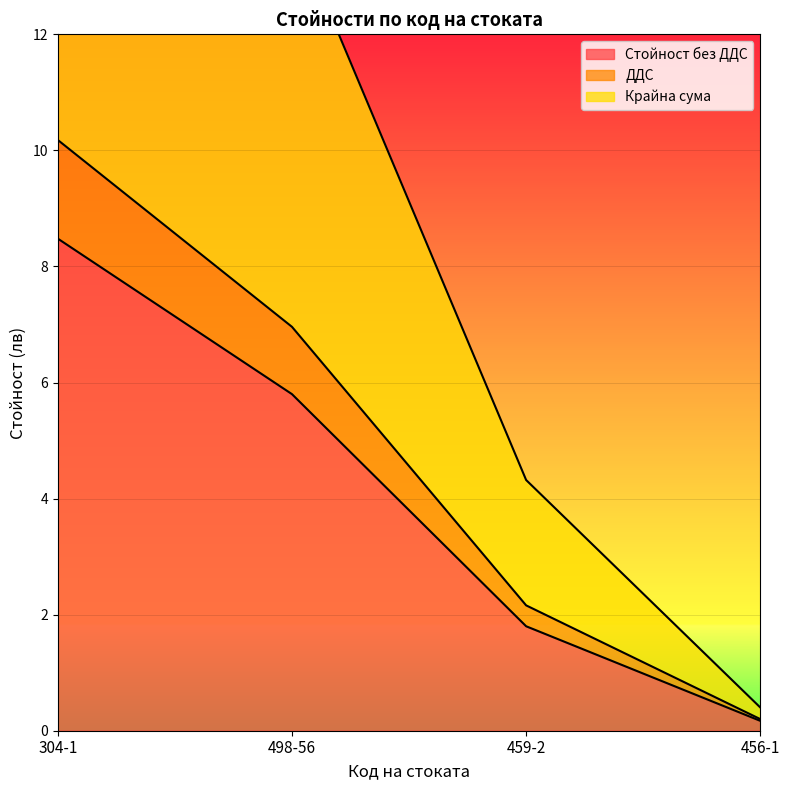

True or false: Стойност без ДДС has more than 0 interior local peaks.

False